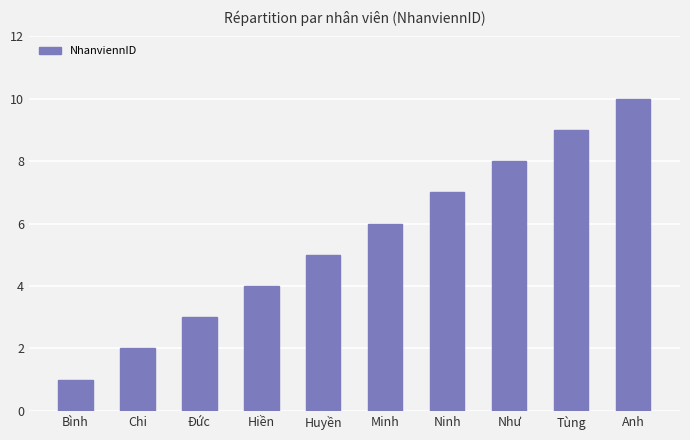

What value does the data have at Chi?

2